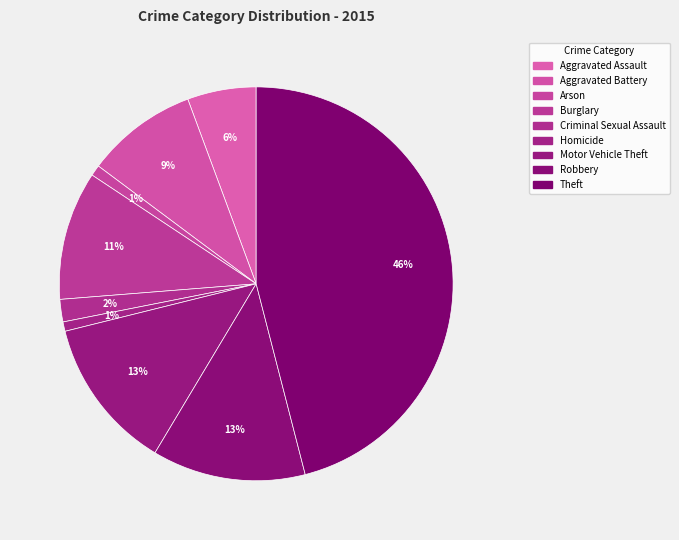

To the nearest percent, what is the difference between the Arson and Criminal Sexual Assault slice percentages?

1%